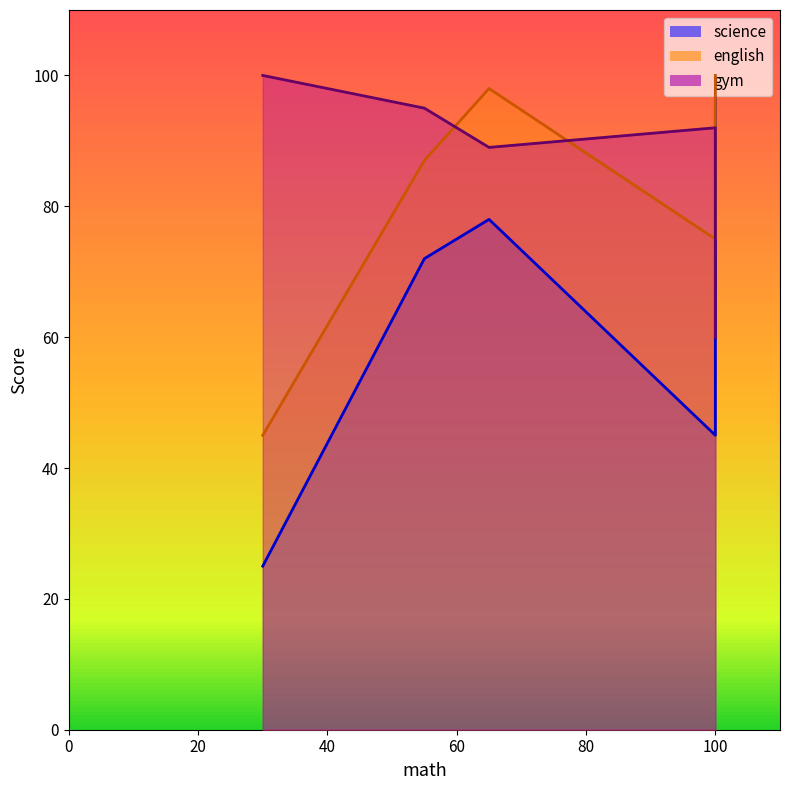

True or false: science and english cross at least once.

False